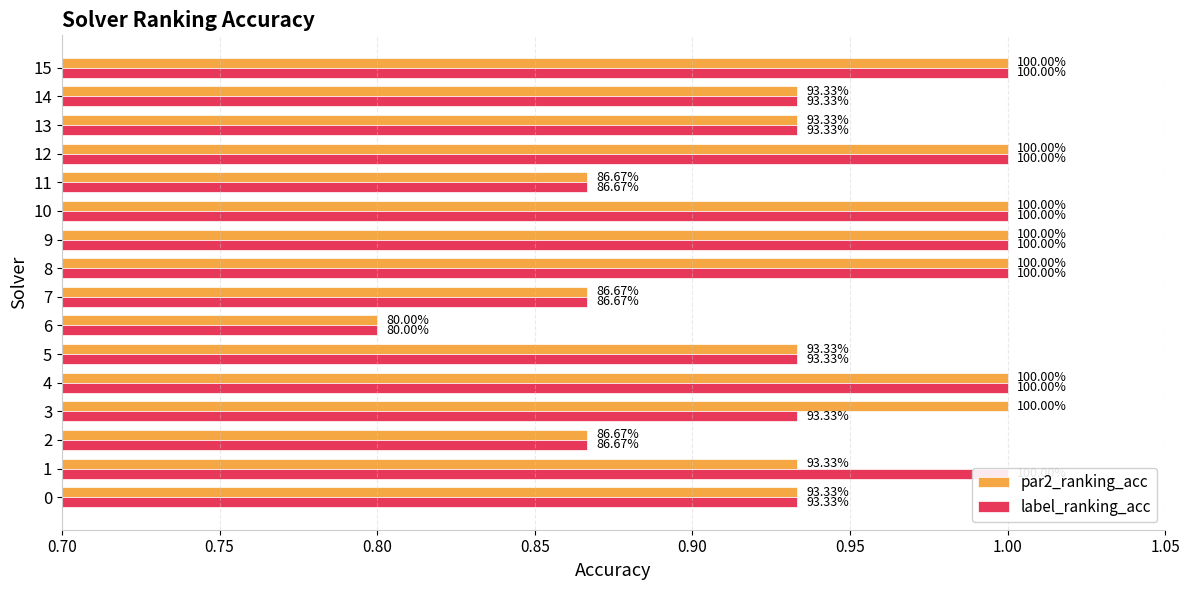

Between 3 and 10, which series saw the biggest shift?

label_ranking_acc